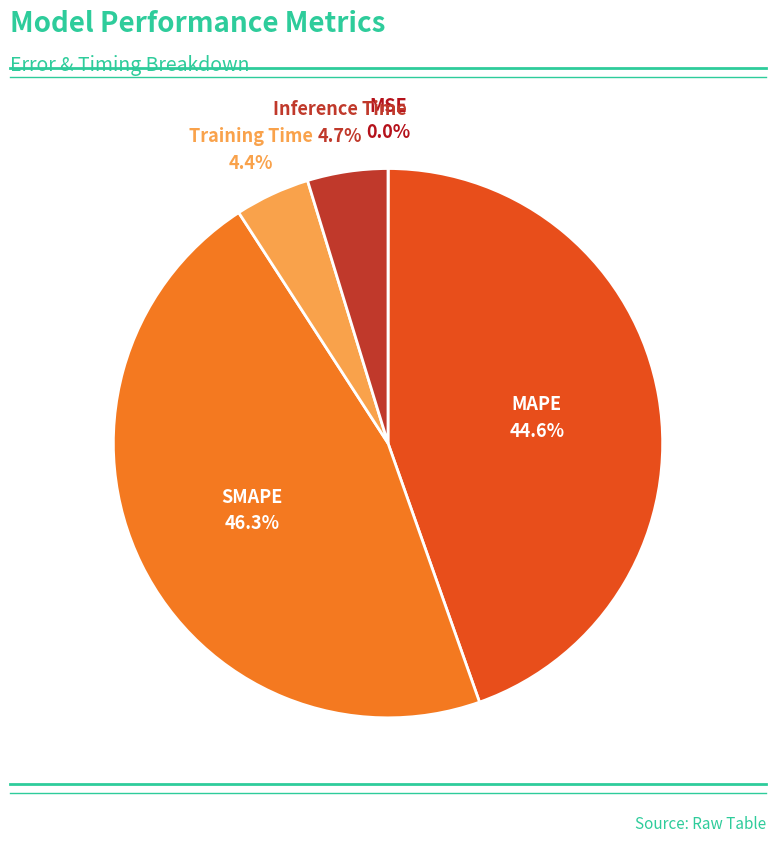

Is it true that SMAPE is 57% of the pie?

False